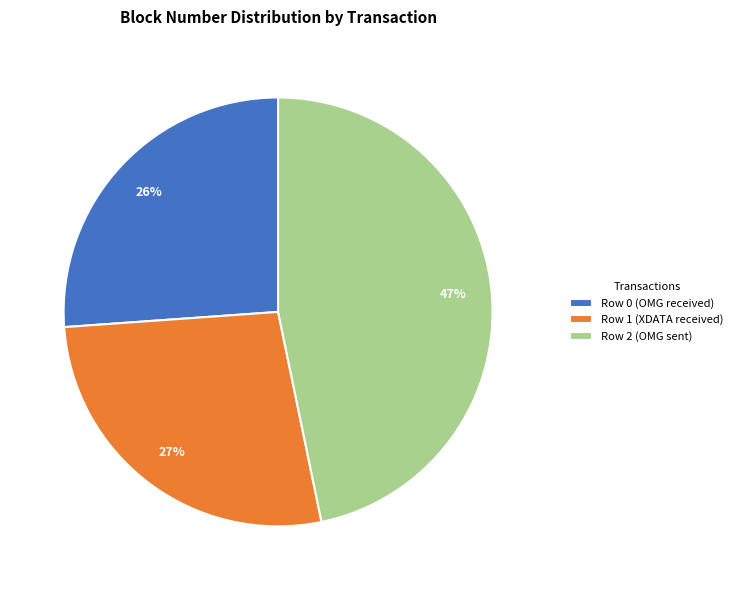

To the nearest percent, what is the average slice percentage?

33%